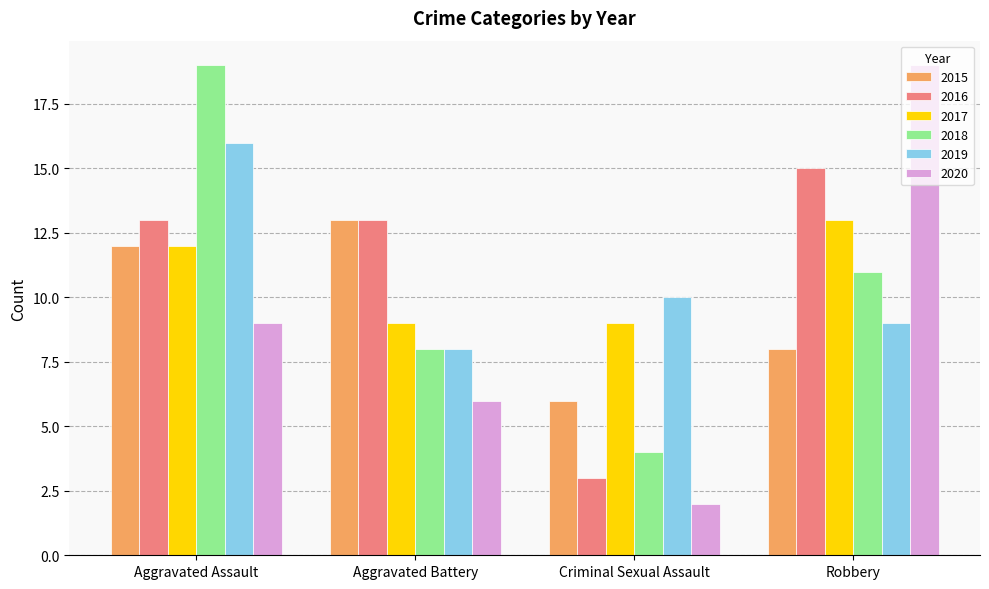

What is the label of the 2nd bar from the left?

Aggravated Battery